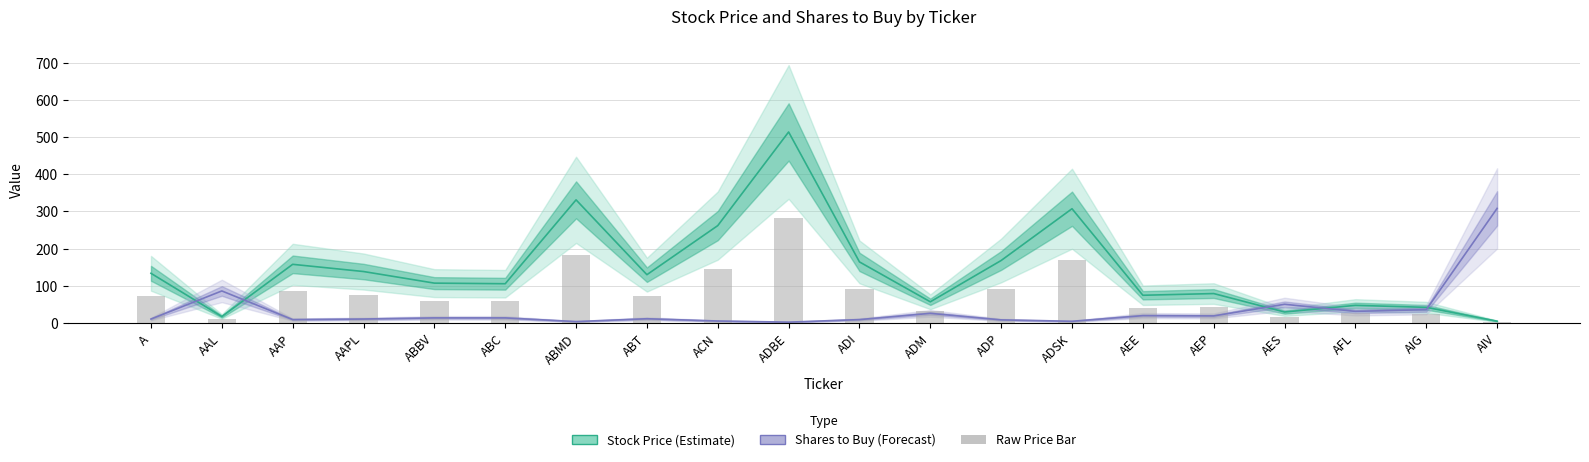

What is the difference between the maximum and minimum values in the Number of Shares to Buy series?

305.8